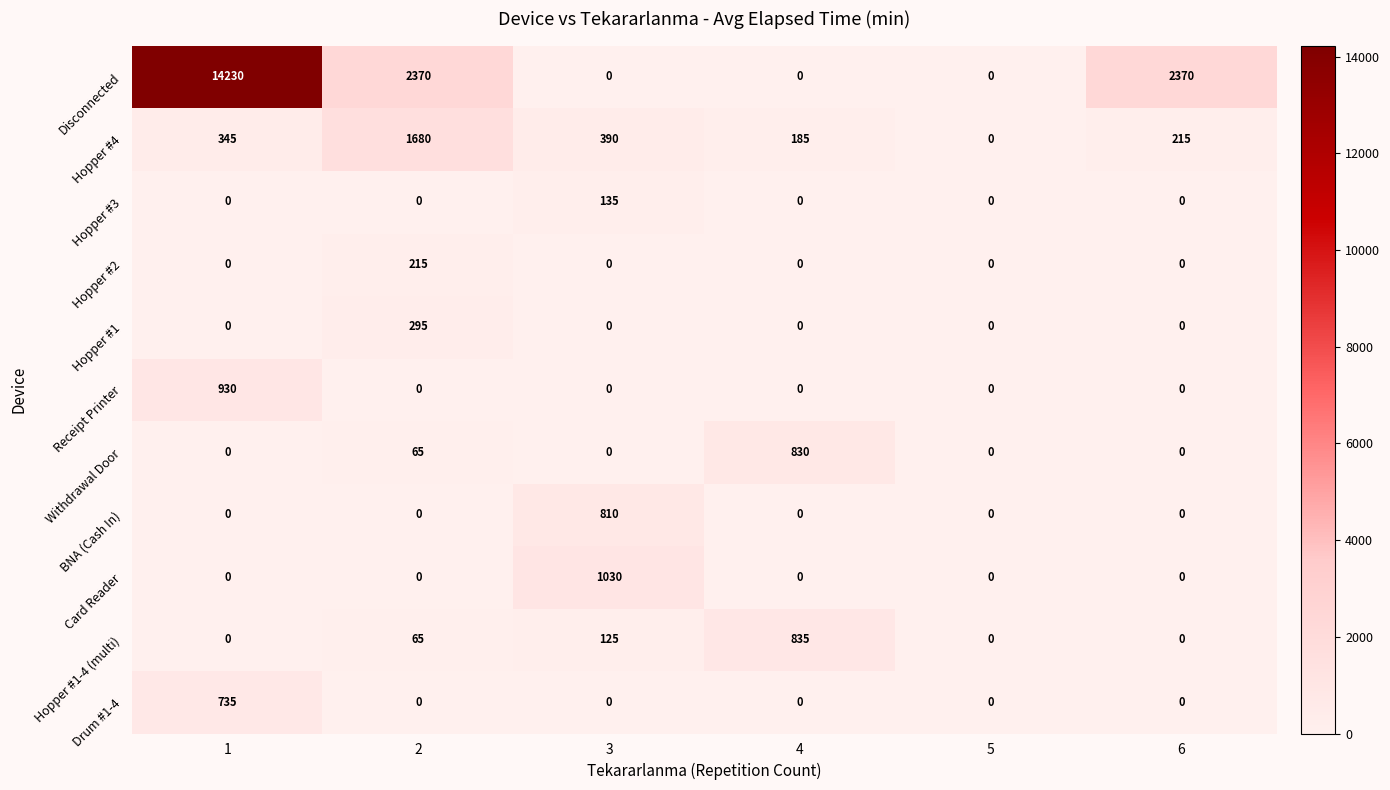

True or false: Drum #1-4 has a value of 432 at 1.

False